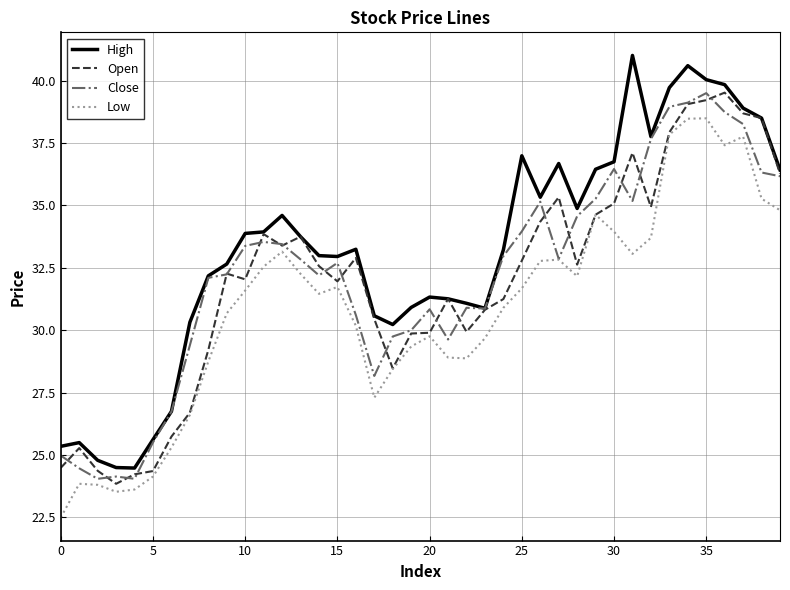

What is the highest value of the Close series?

39.5